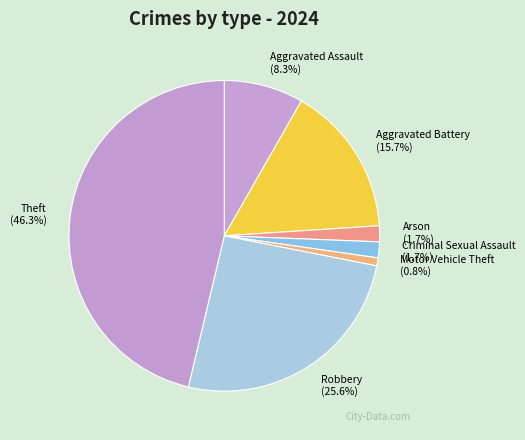

Combined, do Aggravated Assault and Aggravated Battery account for over 50%?

No